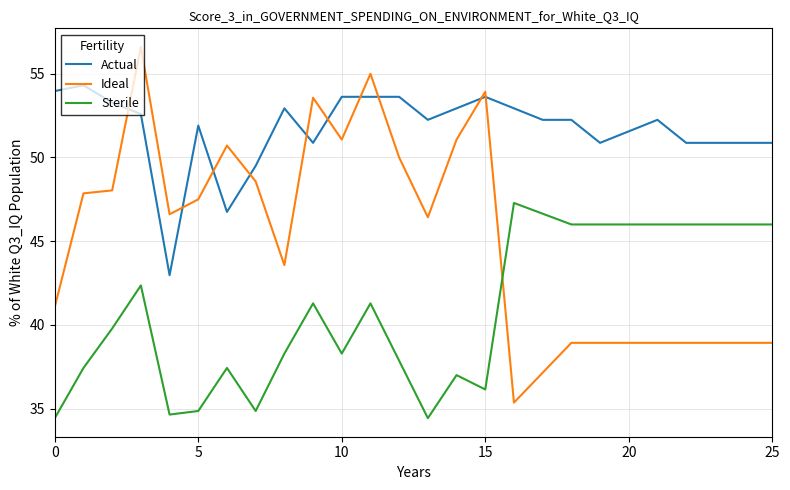

What are all the series names shown in the legend?

Actual, Ideal, Sterile